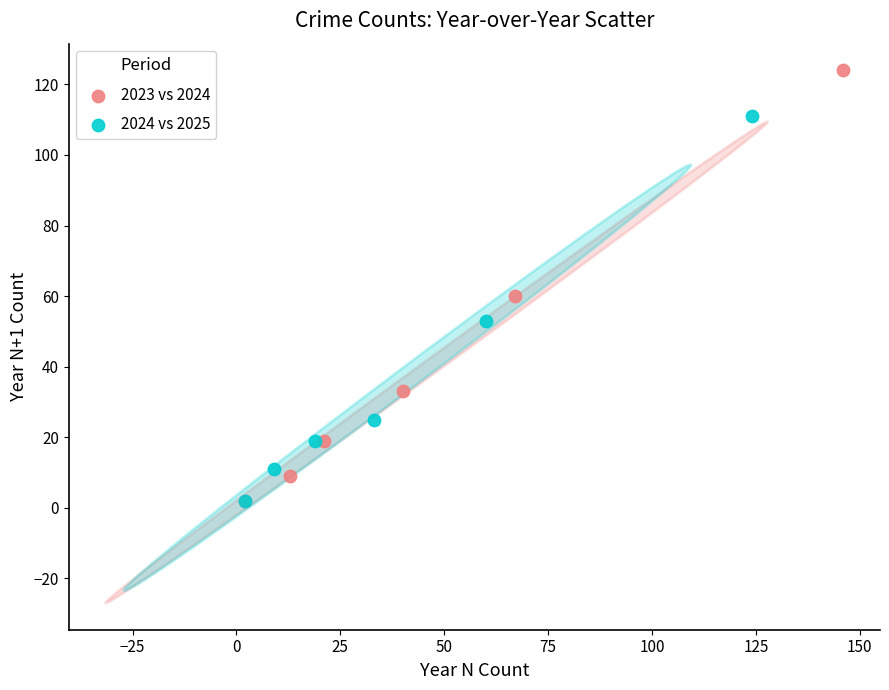

Which series has the largest Y range (max minus min)?

2023 vs 2024